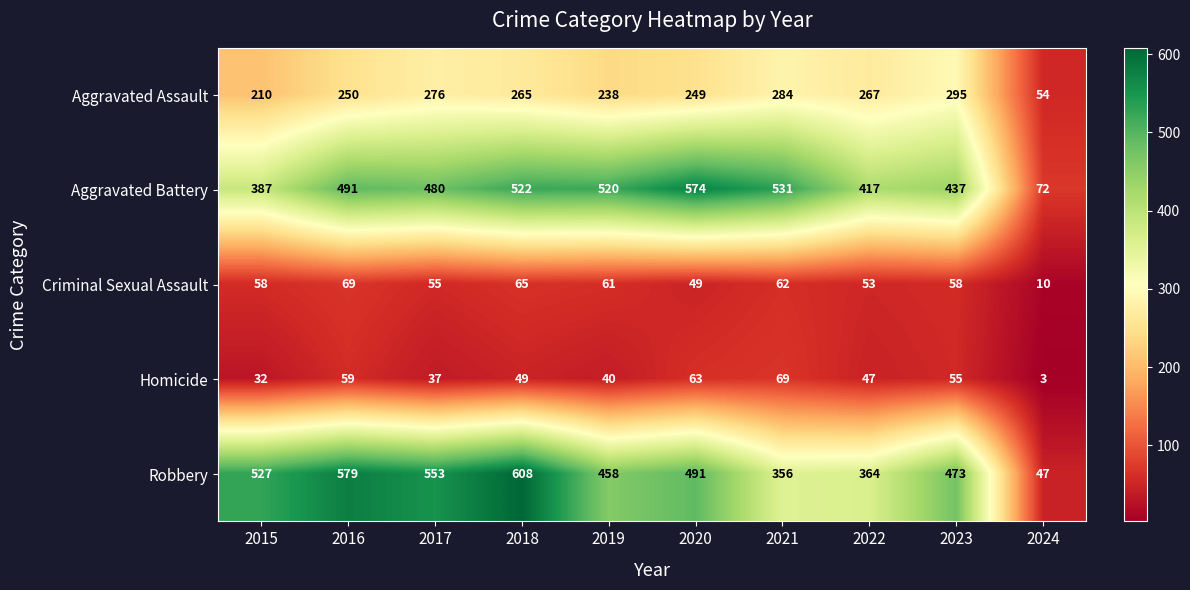

Between 2020 and 2022, which series saw the biggest shift?

Aggravated Battery